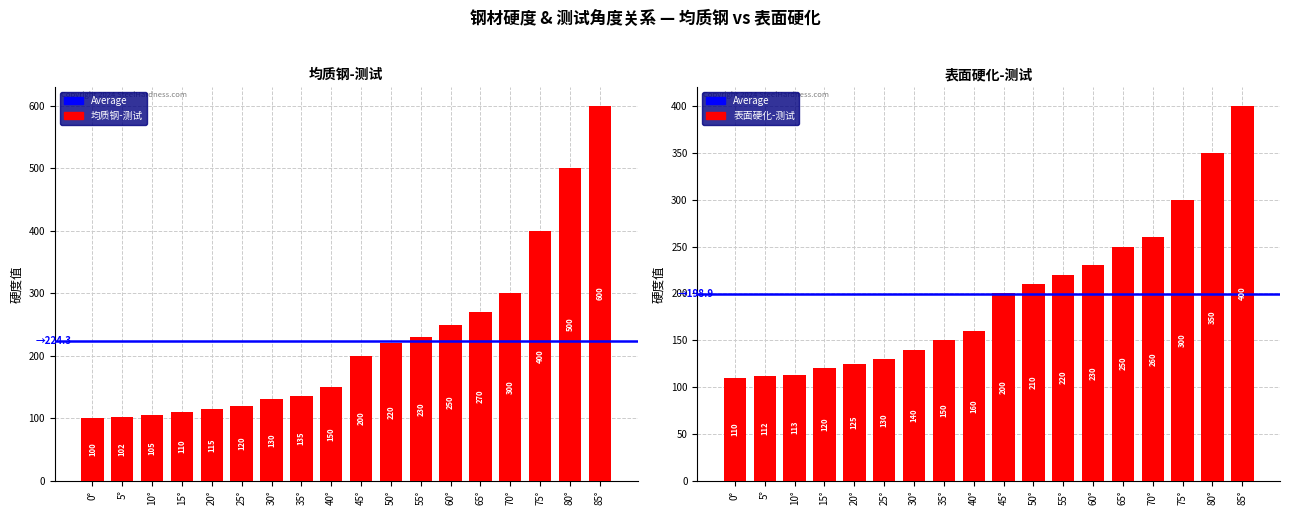

The value of 表面硬化-测试 at 20° is 193. True or false?

False